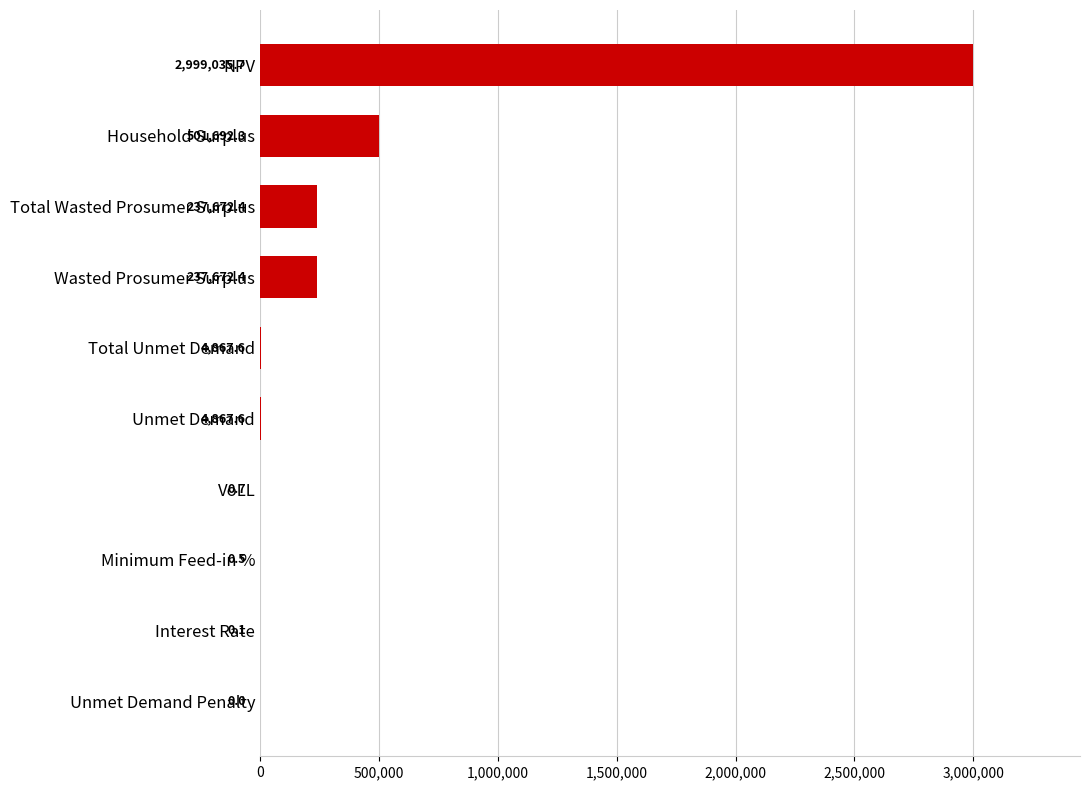

Are the bars horizontal?

Yes